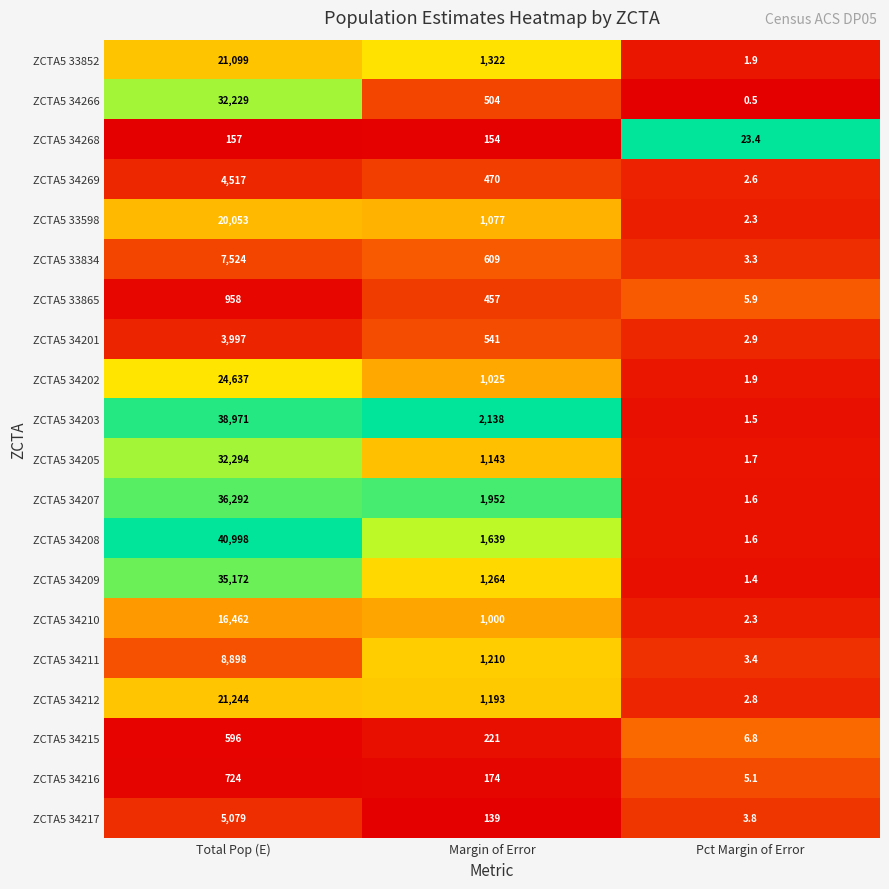

Which series has the largest range (max minus min)?

ZCTA5 34208